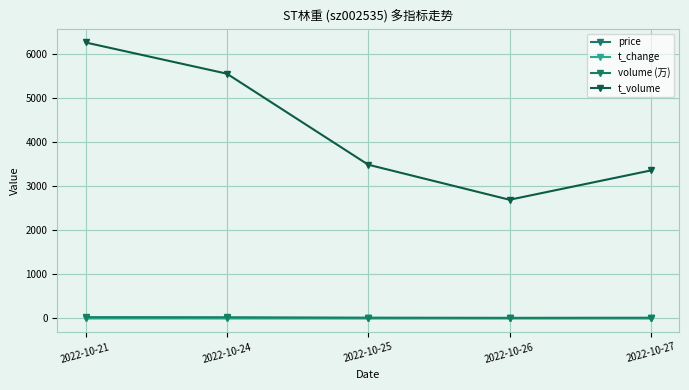

True or false: volume (万) has more than 1 interior local peaks.

False